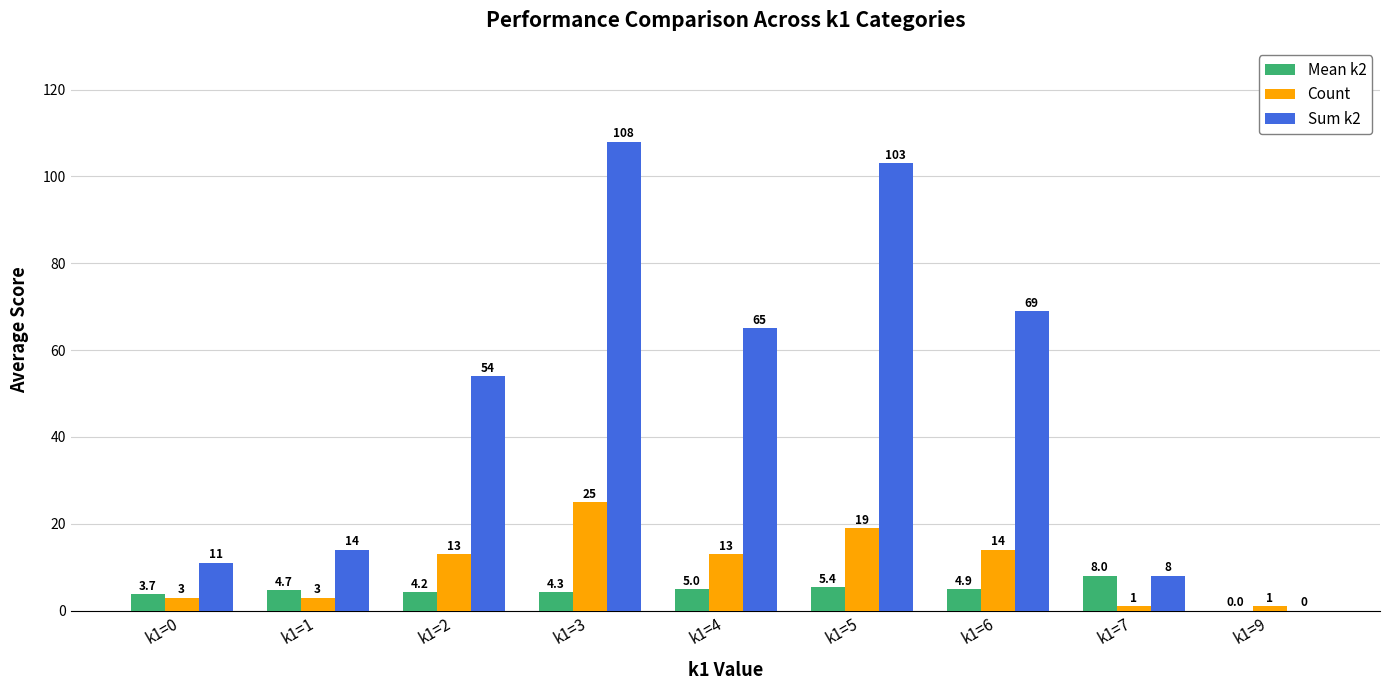

What is the highest value of the Sum k2 series?

108.0